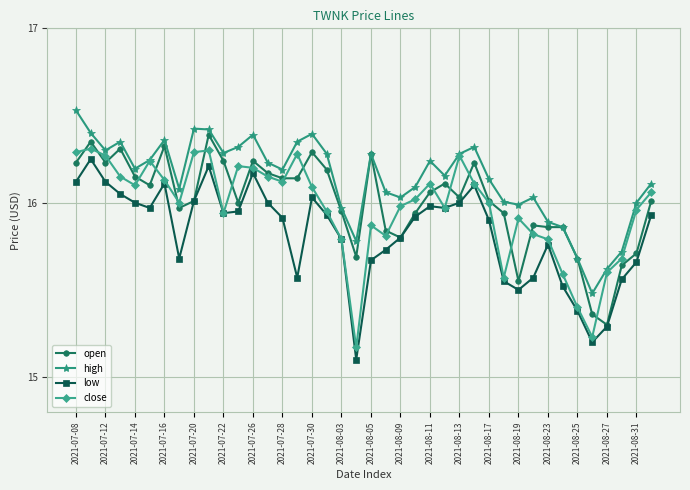

Which series has the largest range (max minus min)?

low